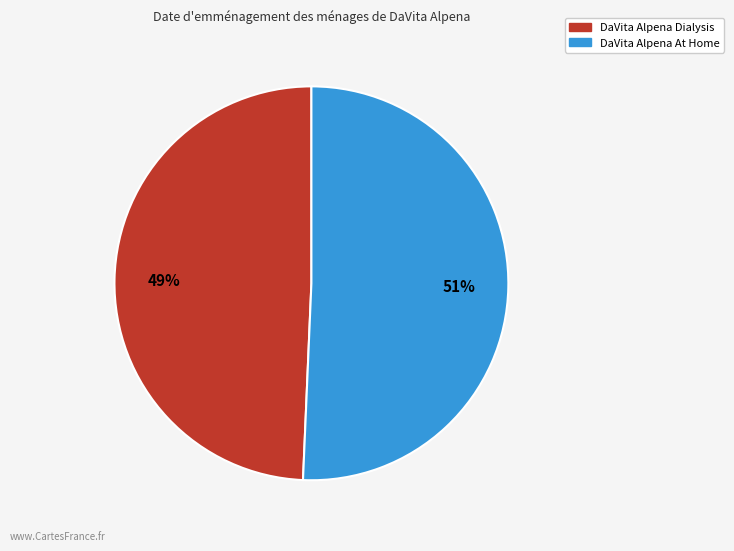

How many slices are in this pie chart?

2